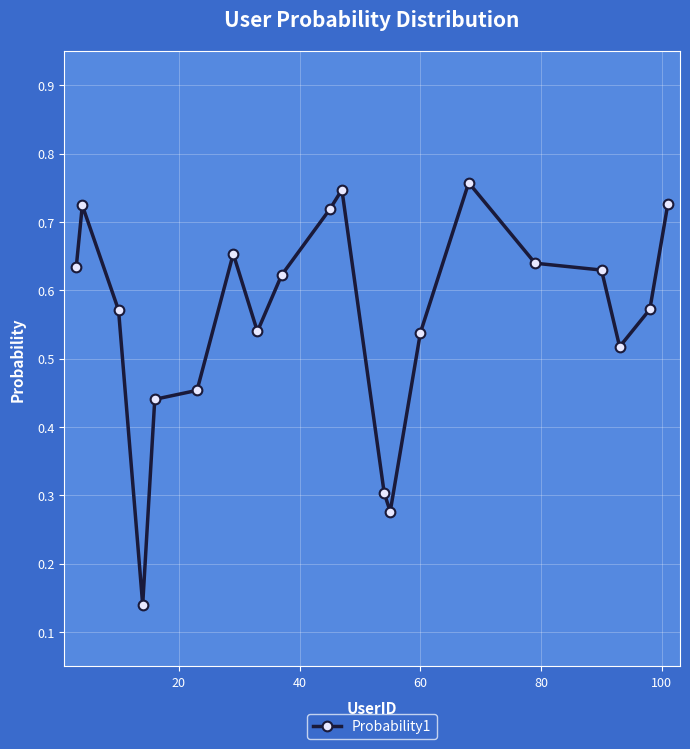

True or false: the data has more than 0 interior local peaks.

True